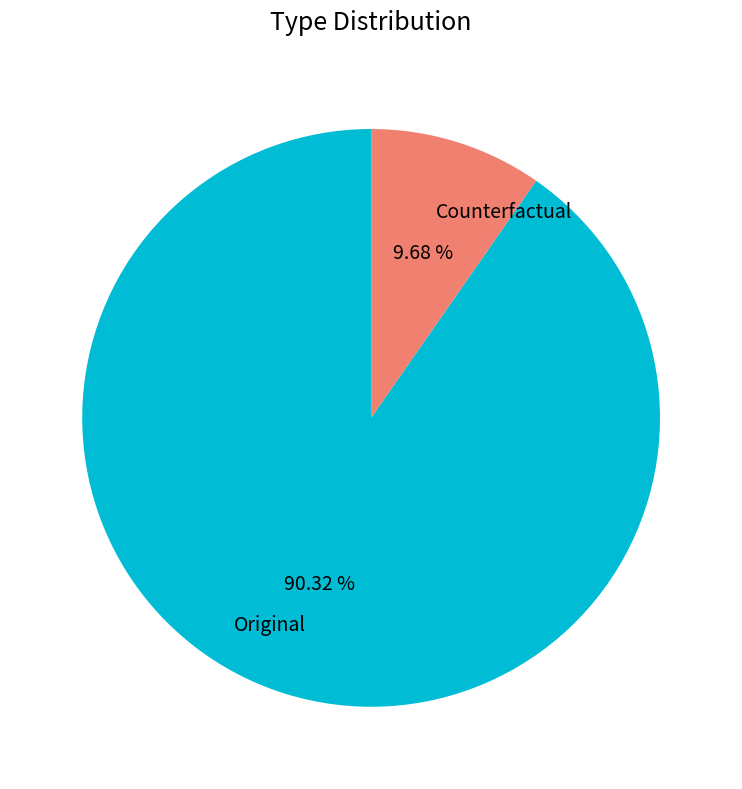

Between Original and Counterfactual, which is larger?

Original